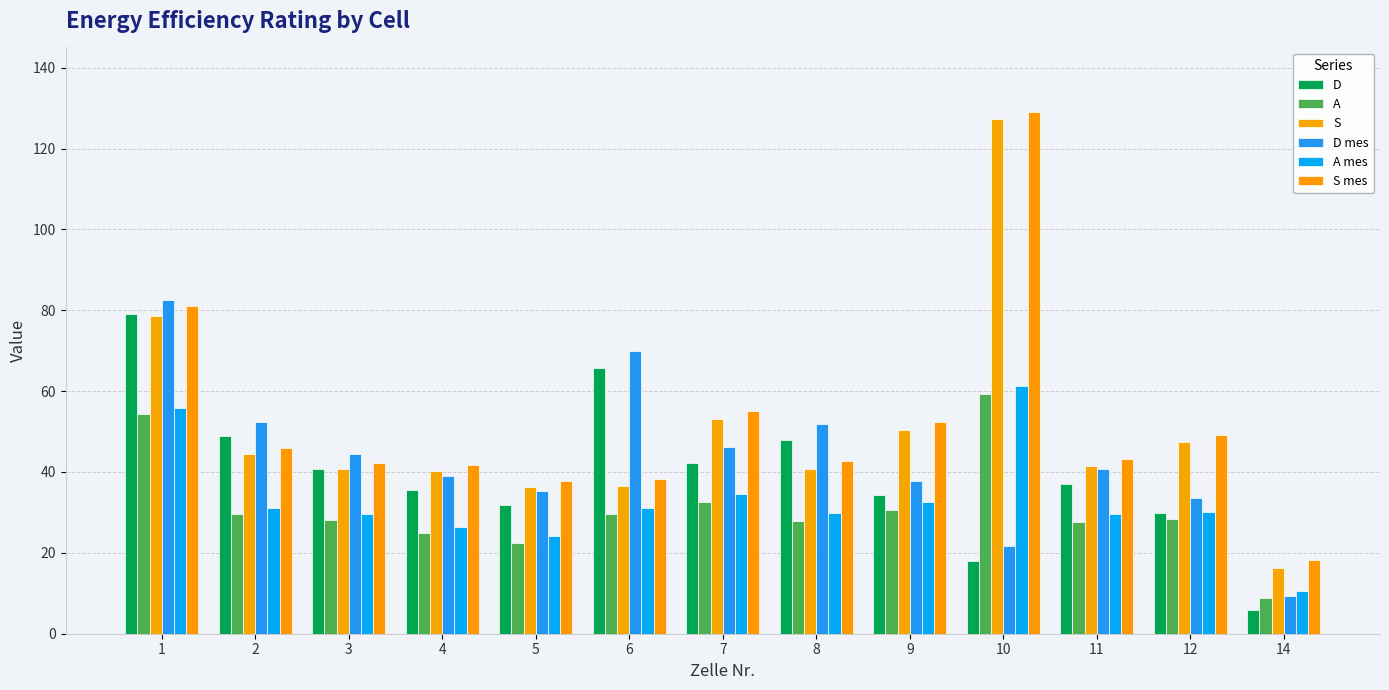

How many bars are there in total?

78